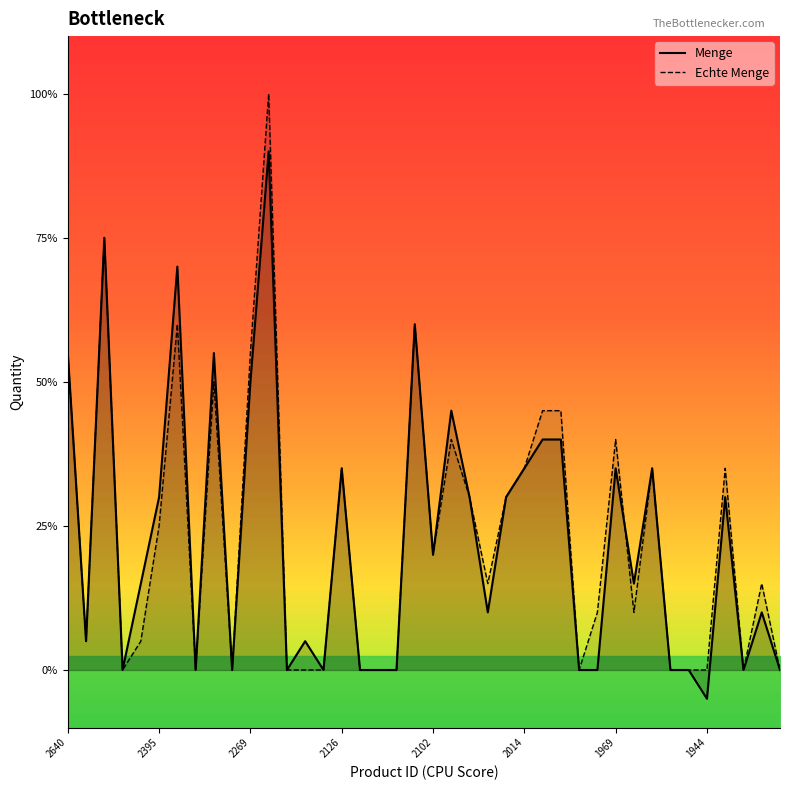

Which series ends up on top after the final intersection of Echte Menge and Menge?

Menge